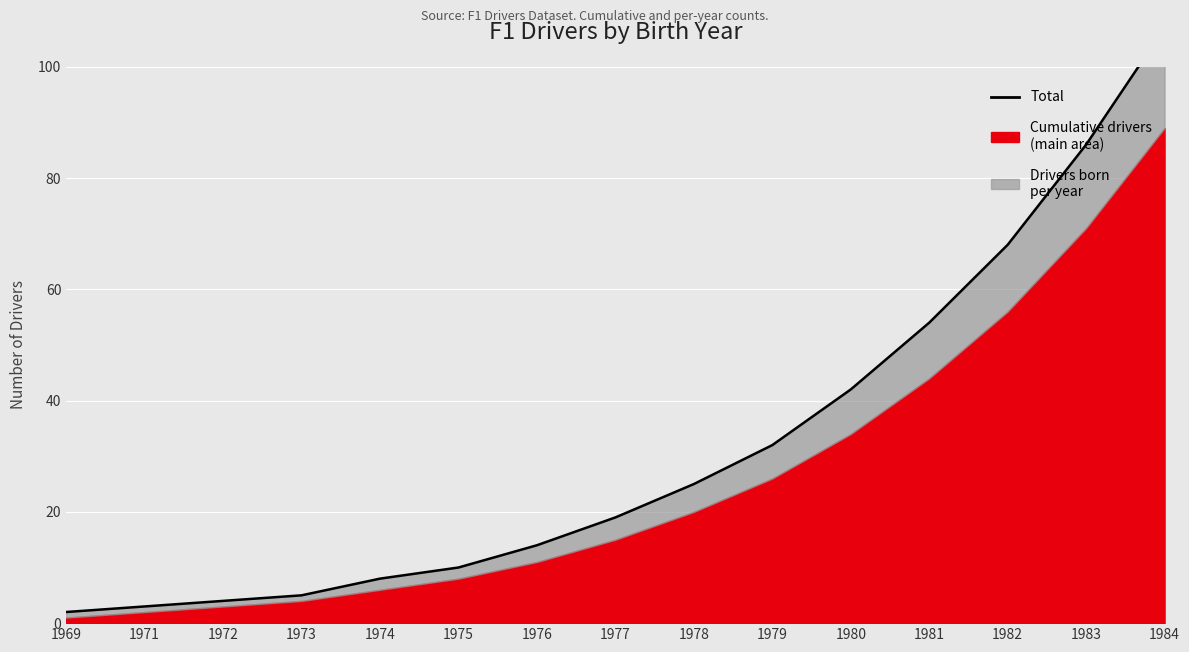

What is the value of the 15th point from the left?

107